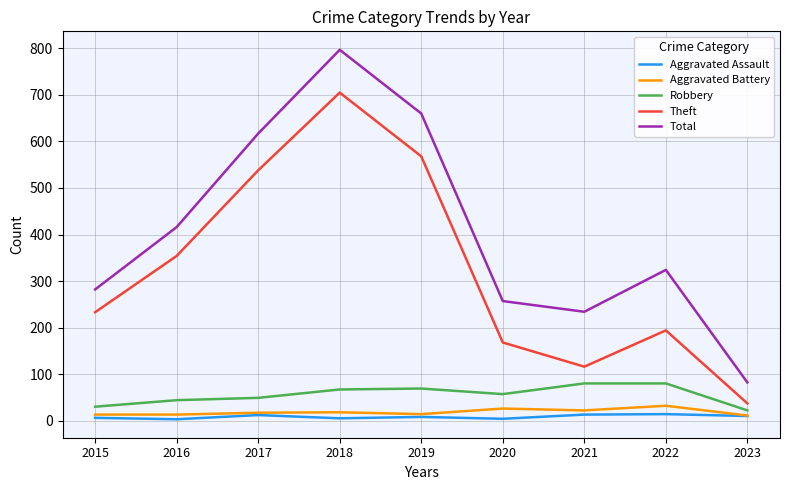

List the series in order of their peak value, lowest first.

Aggravated Assault, Aggravated Battery, Robbery, Theft, Total